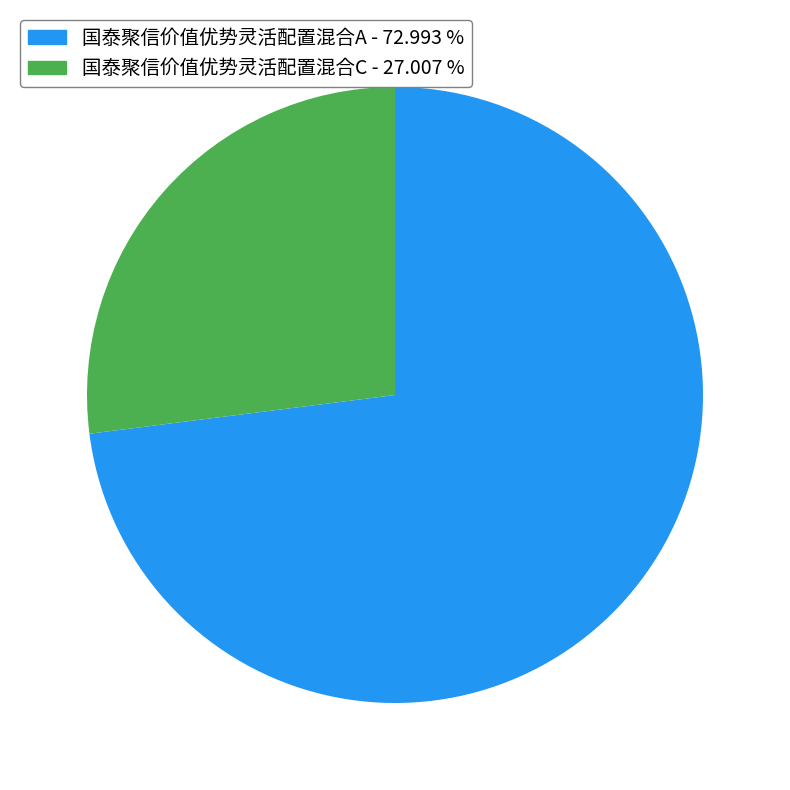

Rank the categories by value from lowest to highest.

国泰聚信价值优势灵活配置混合C, 国泰聚信价值优势灵活配置混合A